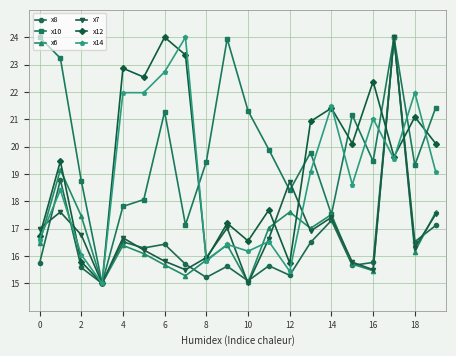

Count the number of data series in this chart.

6